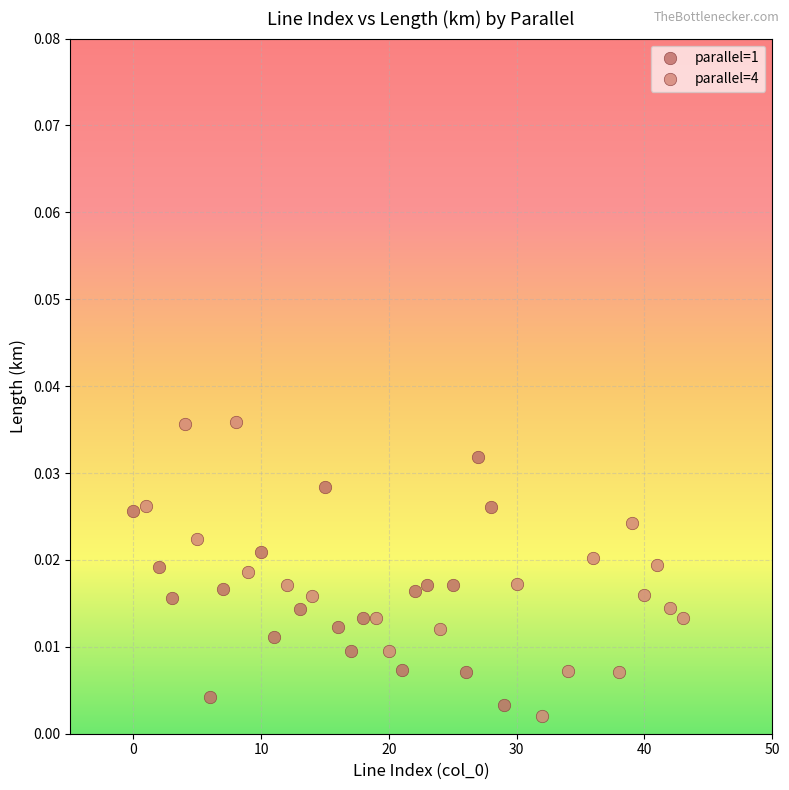

What are all the series names shown in the legend?

parallel=1, parallel=4